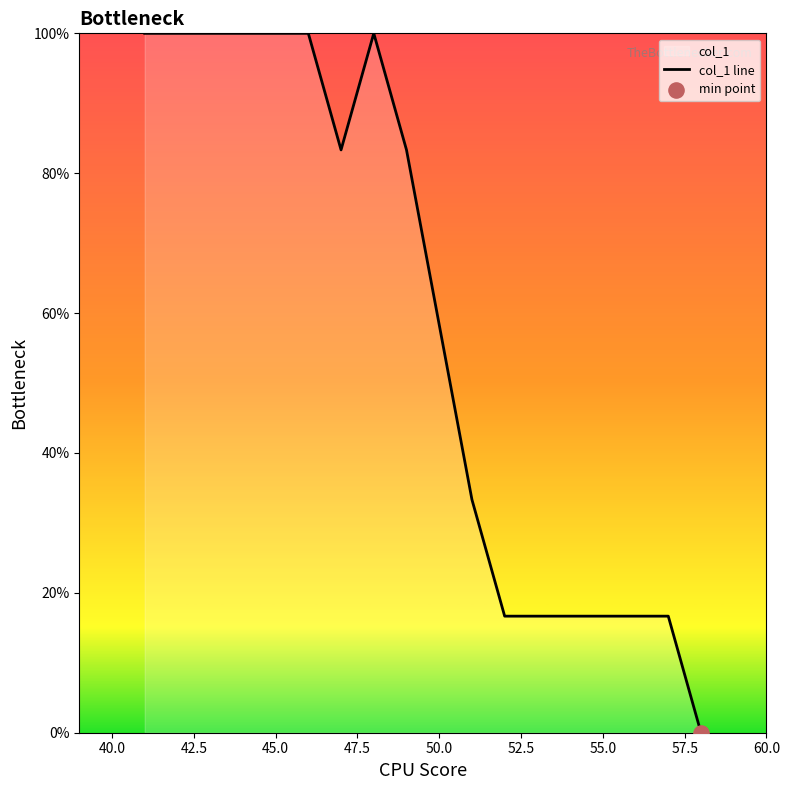

What is the maximum value shown in the chart?

100.0